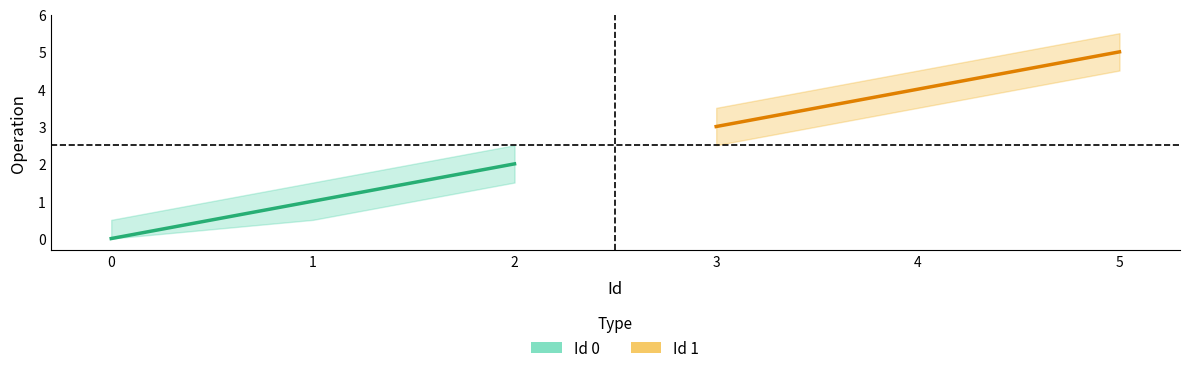

At which label is Id 0 closest to 1?

1